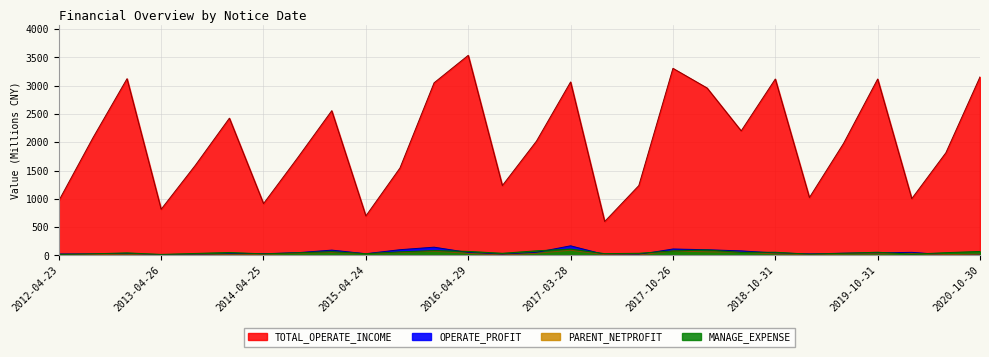

At how many categories does at least one series exceed 2655?

9